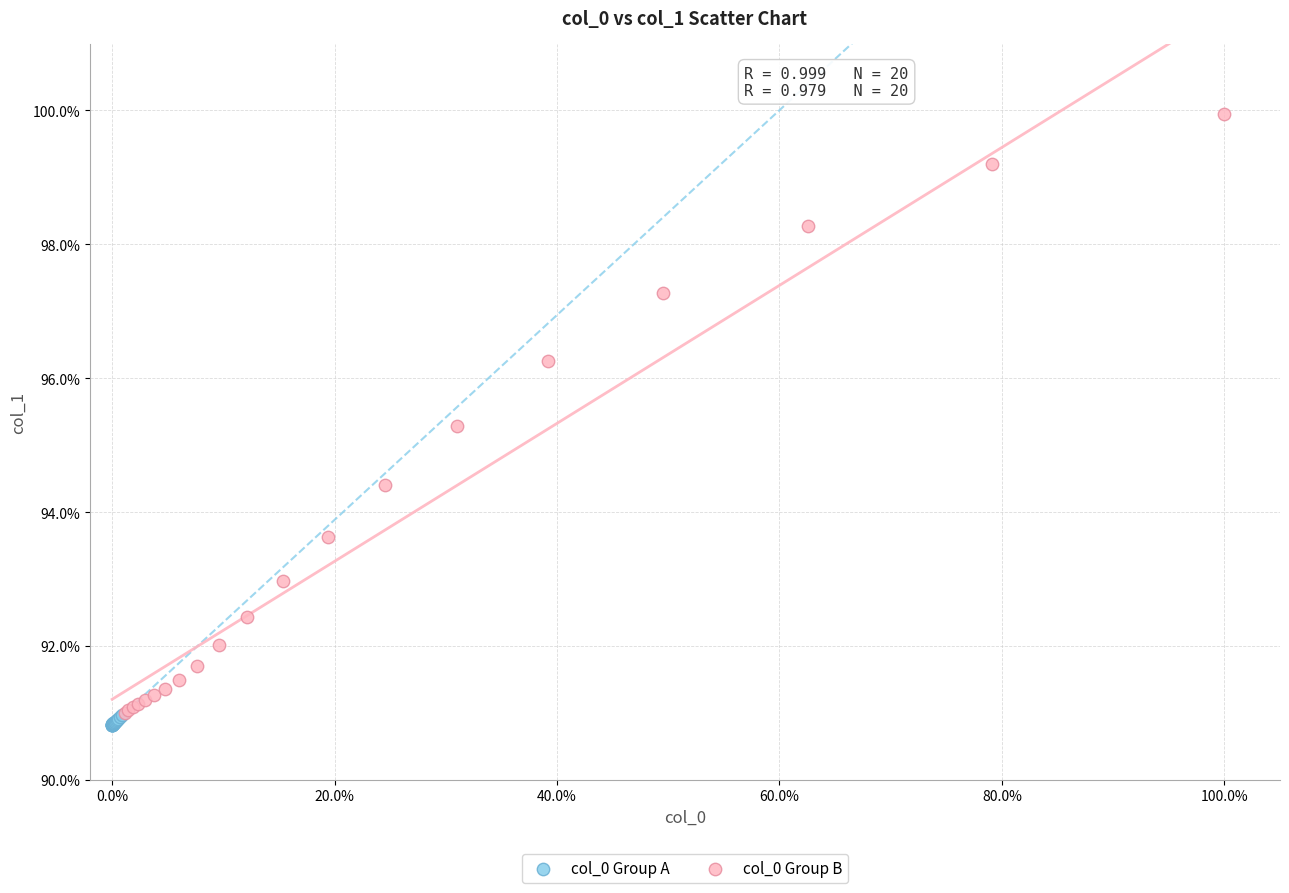

Which series has the largest Y range (max minus min)?

col_0 Group B